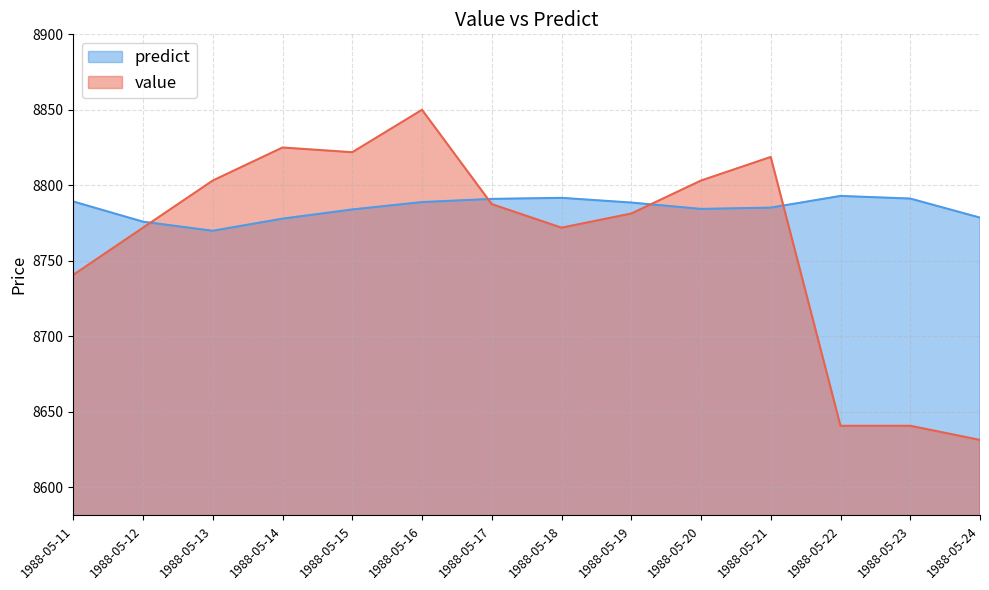

At 1988-05-13, list the series in order from largest to smallest.

value, predict